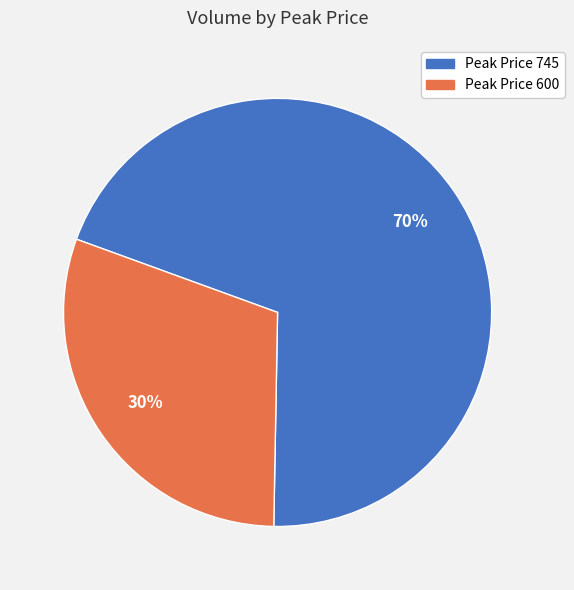

Does any single category account for the majority?

Yes